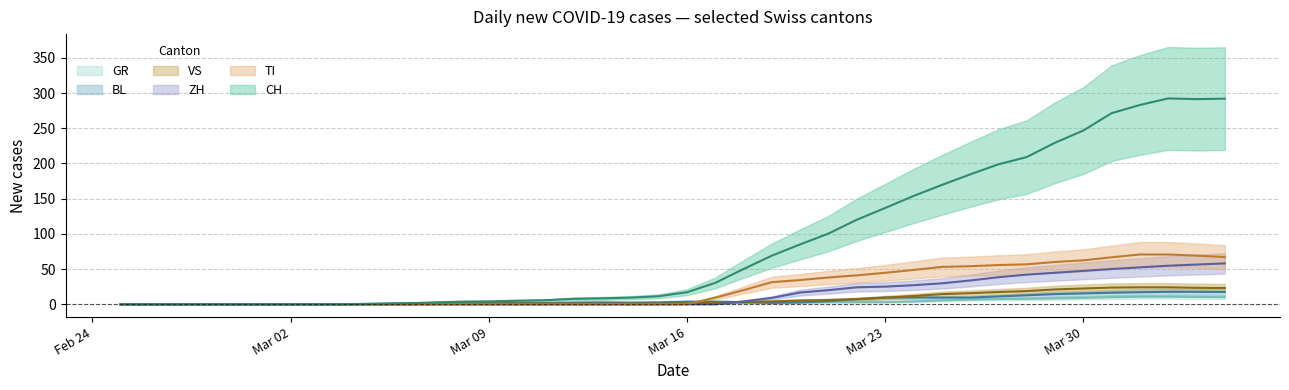

What is the highest value of the VS series?

24.0